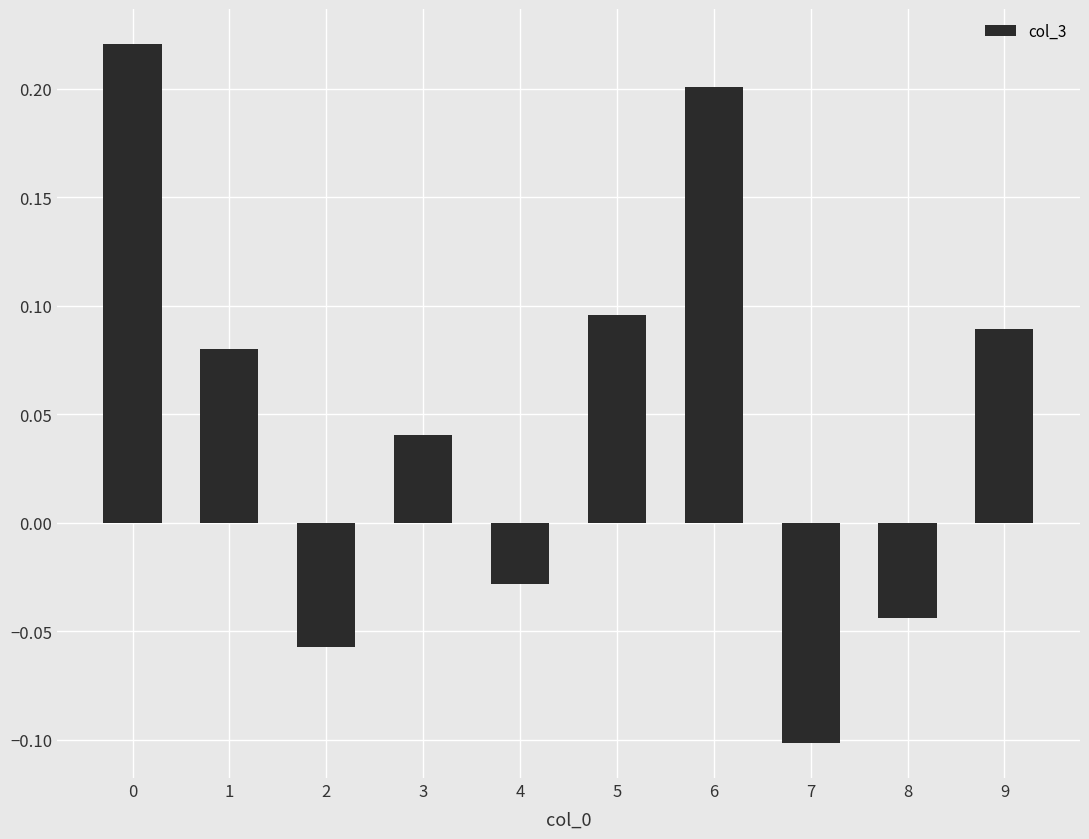

Is it true that the value at 8 is -0.1?

False